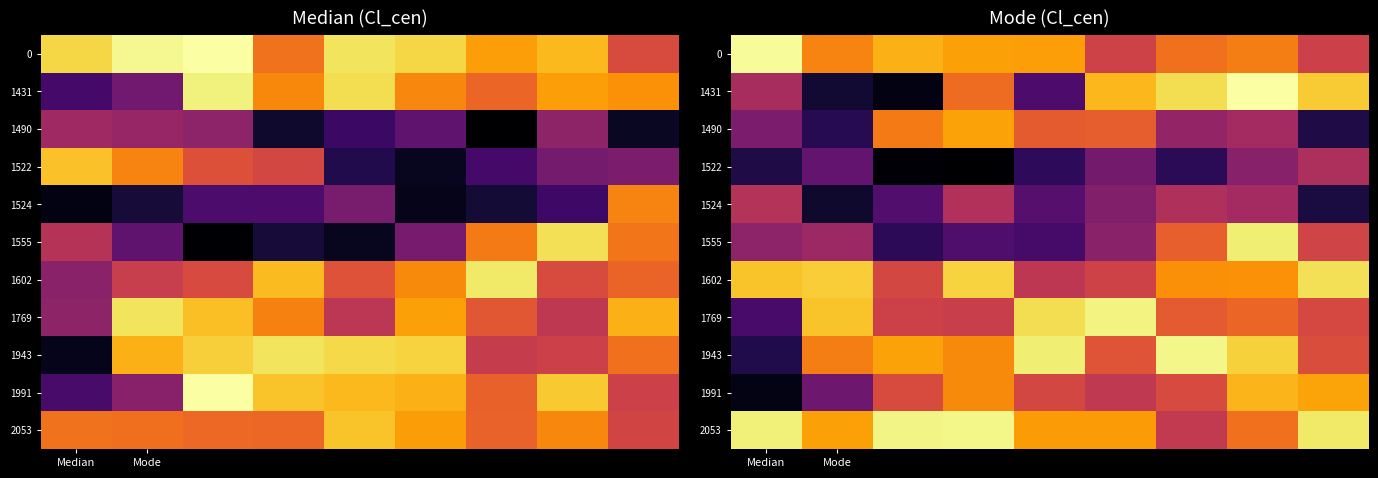

Which series has the largest total across all categories?

2053